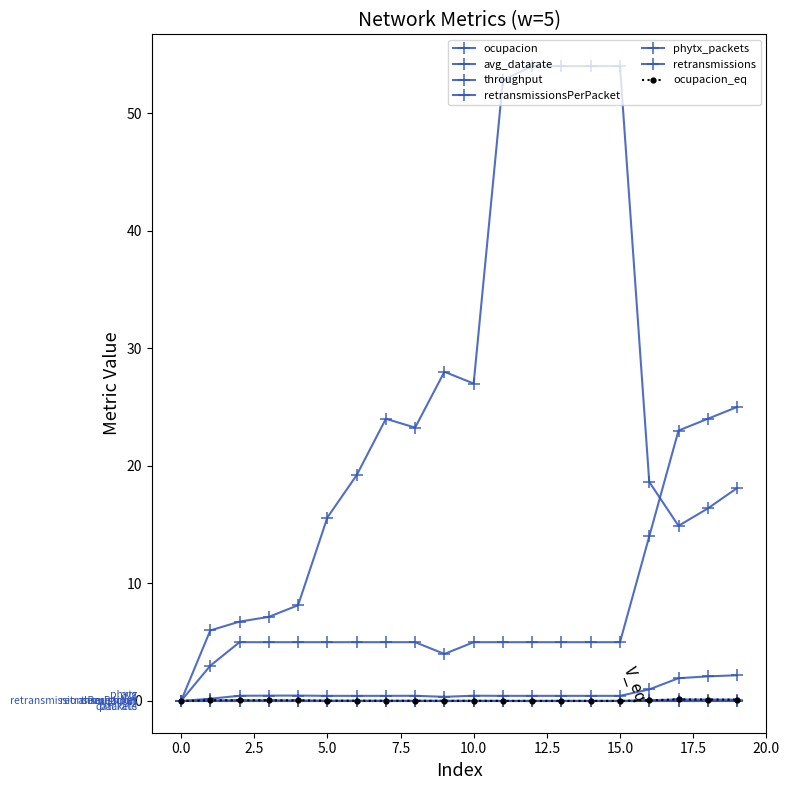

Is this an area chart (filled region under the line)?

No